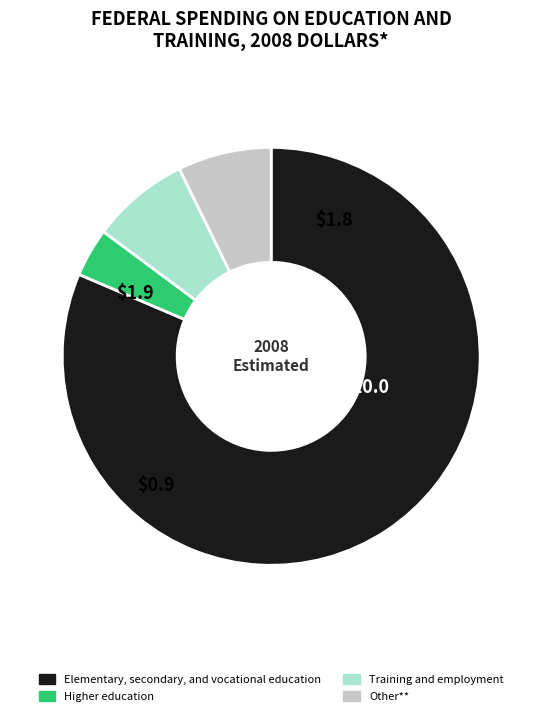

Does any single category account for the majority?

Yes